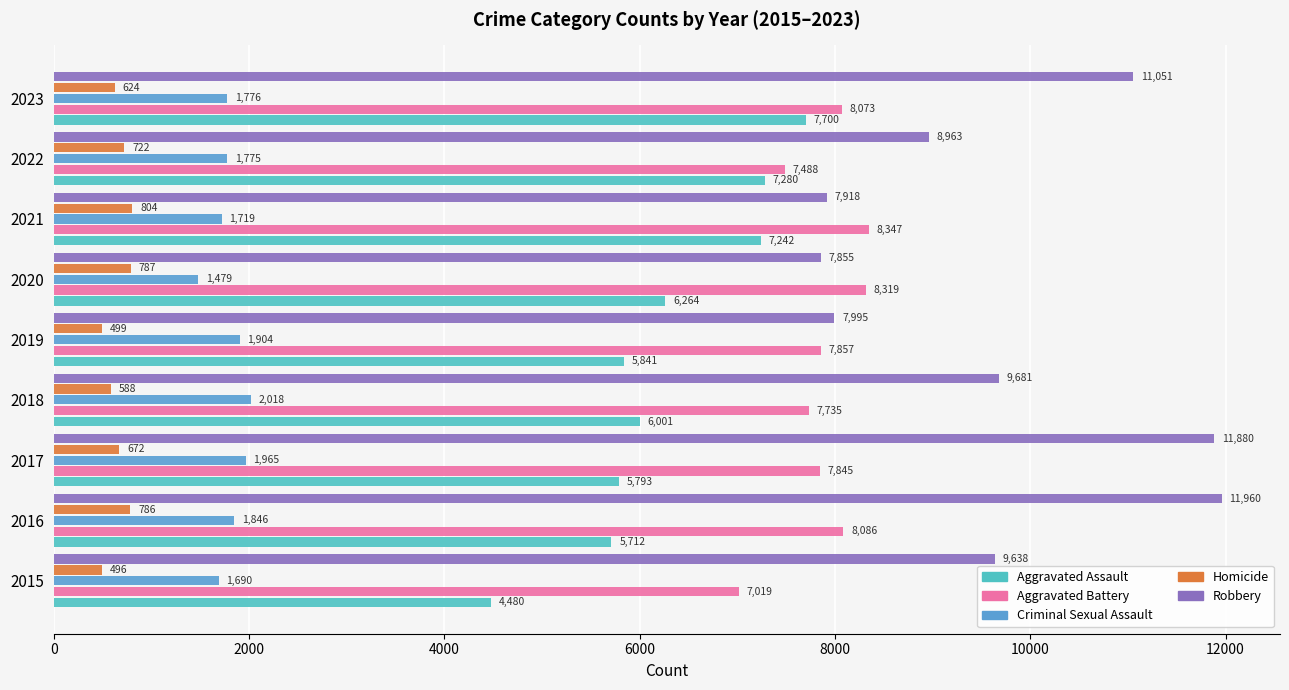

Read the Criminal Sexual Assault value at 2015, to the nearest 10.

1690